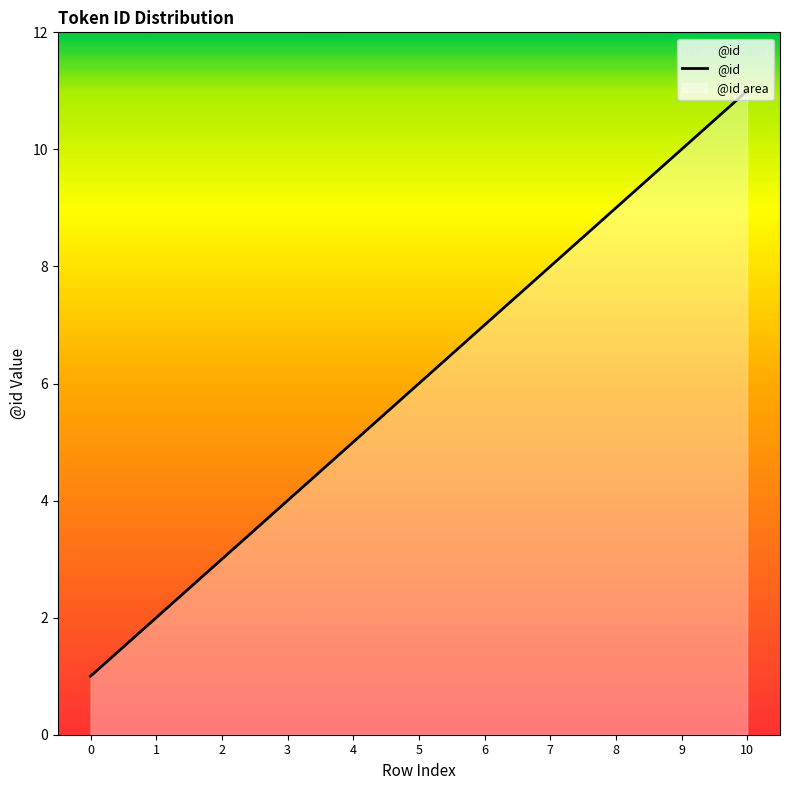

Rank the categories by value from lowest to highest.

0, 1, 2, 3, 4, 5, 6, 7, 8, 9, 10